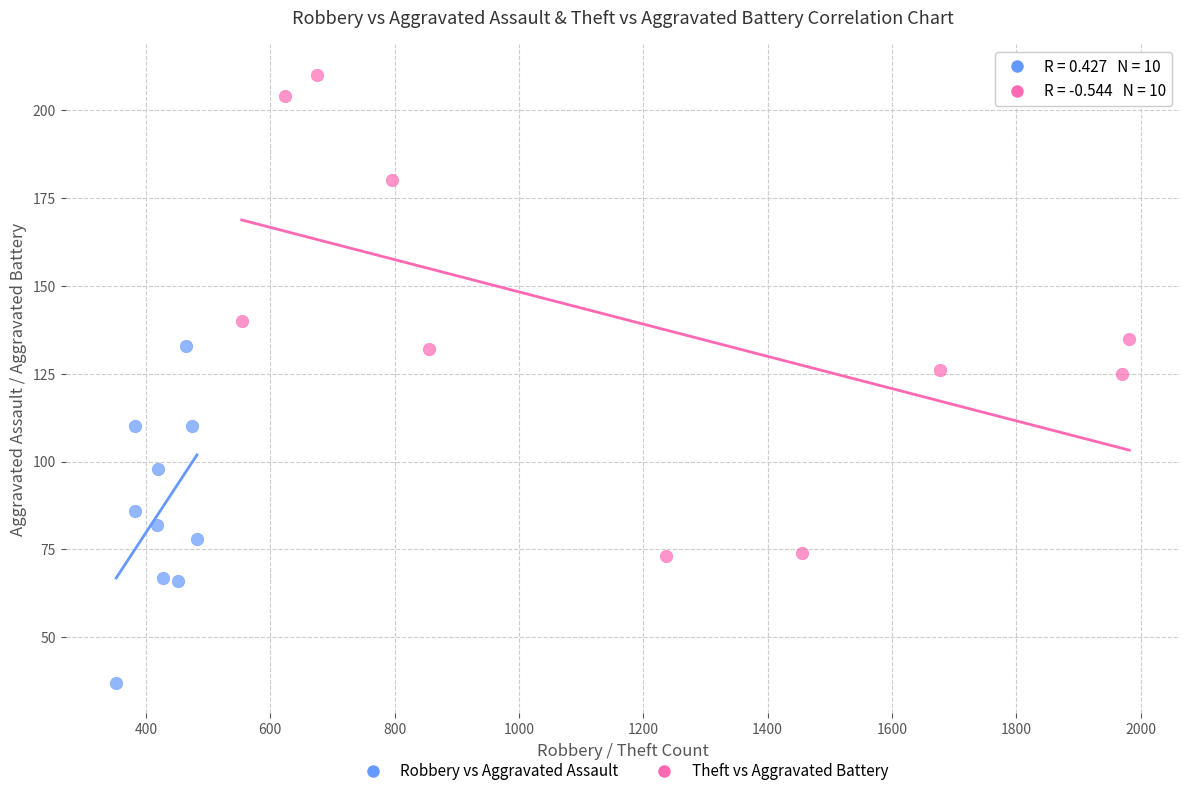

Which series has the largest Y range (max minus min)?

Theft vs Aggravated Battery